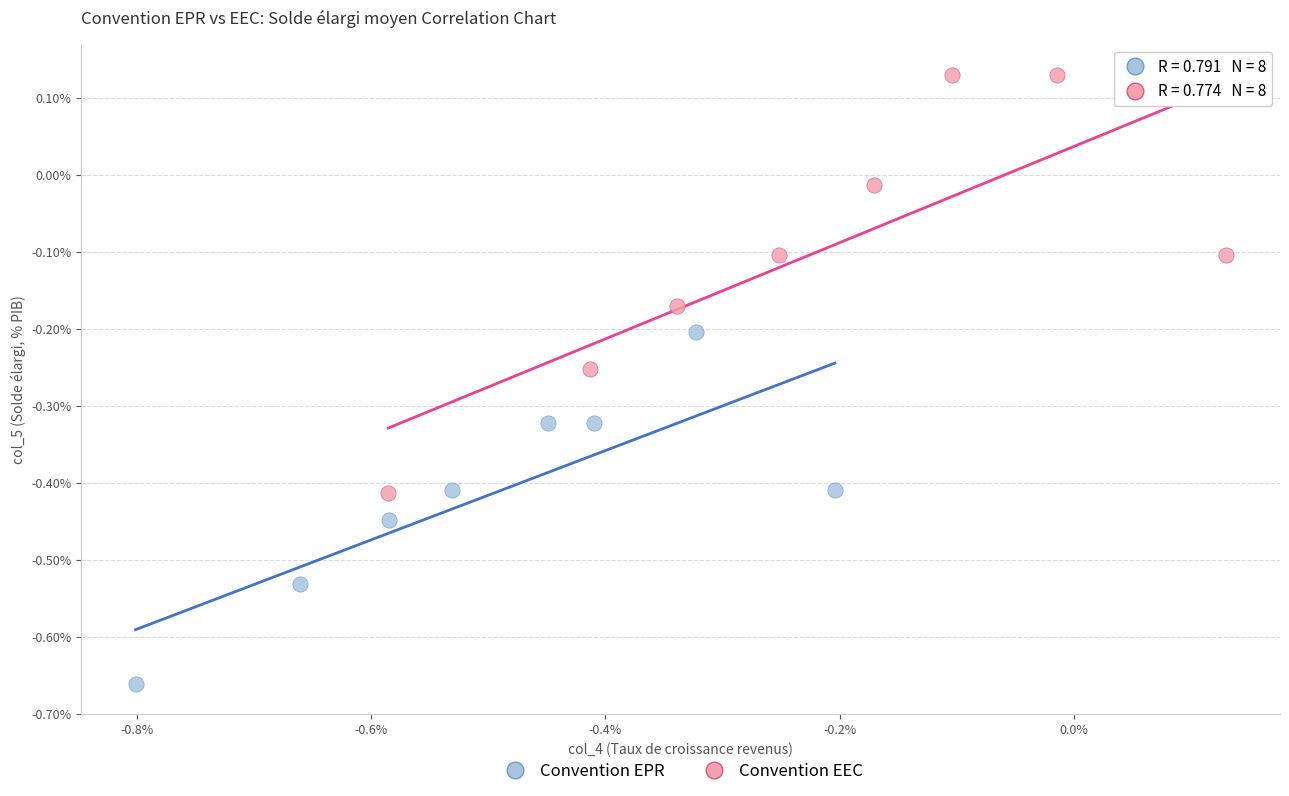

Which series has the largest Y range (max minus min)?

Convention EEC